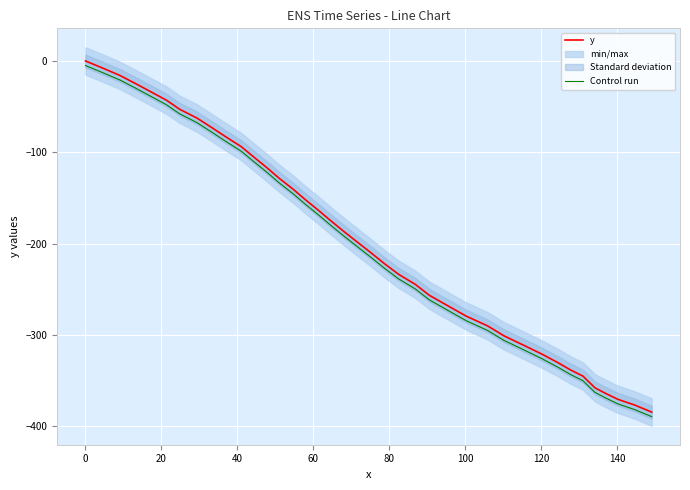

What is the difference between the maximum and minimum values in the y series?

384.3